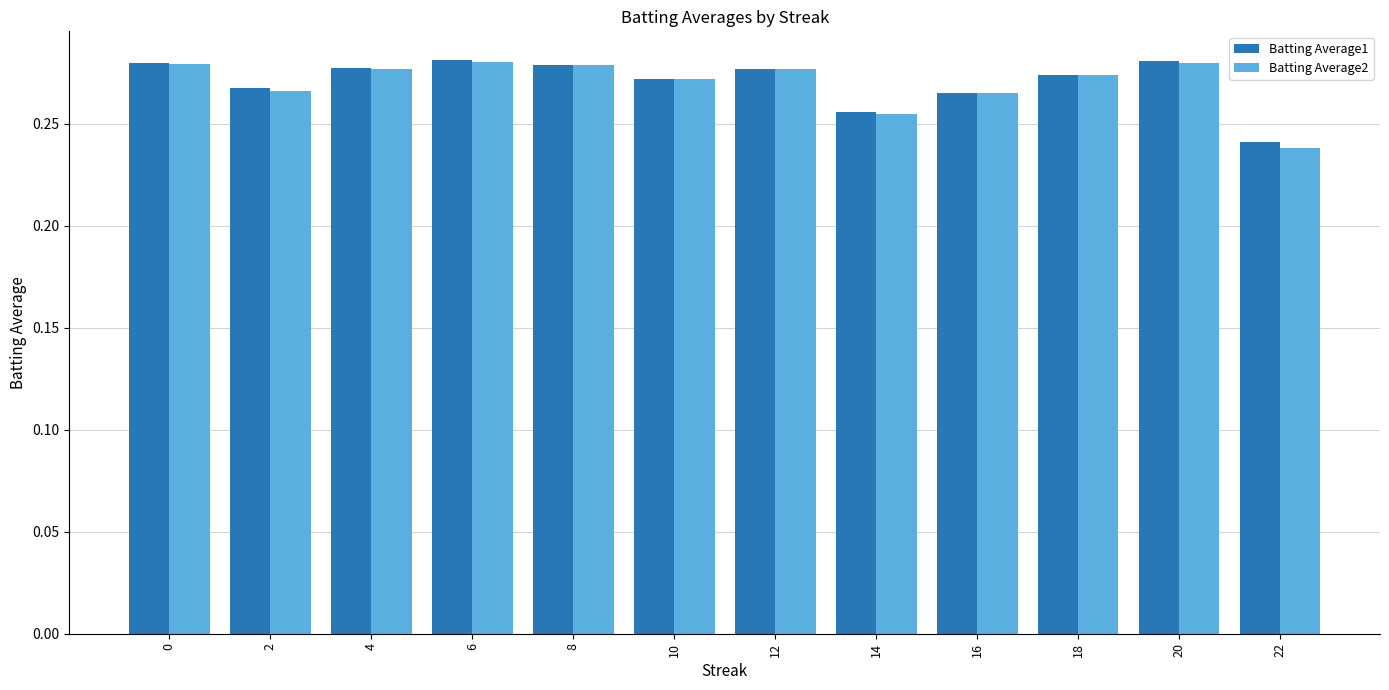

What are all the series names shown in the legend?

Batting Average1, Batting Average2